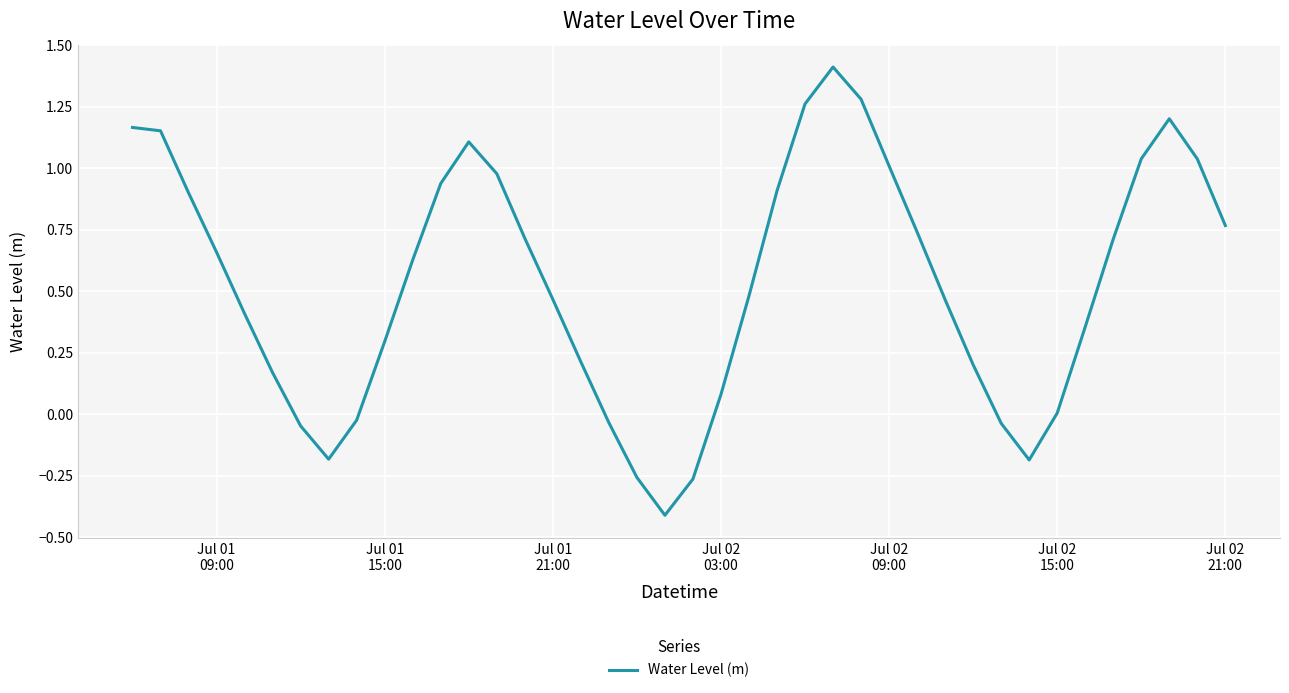

What is the minimum value shown in the chart?

-0.4